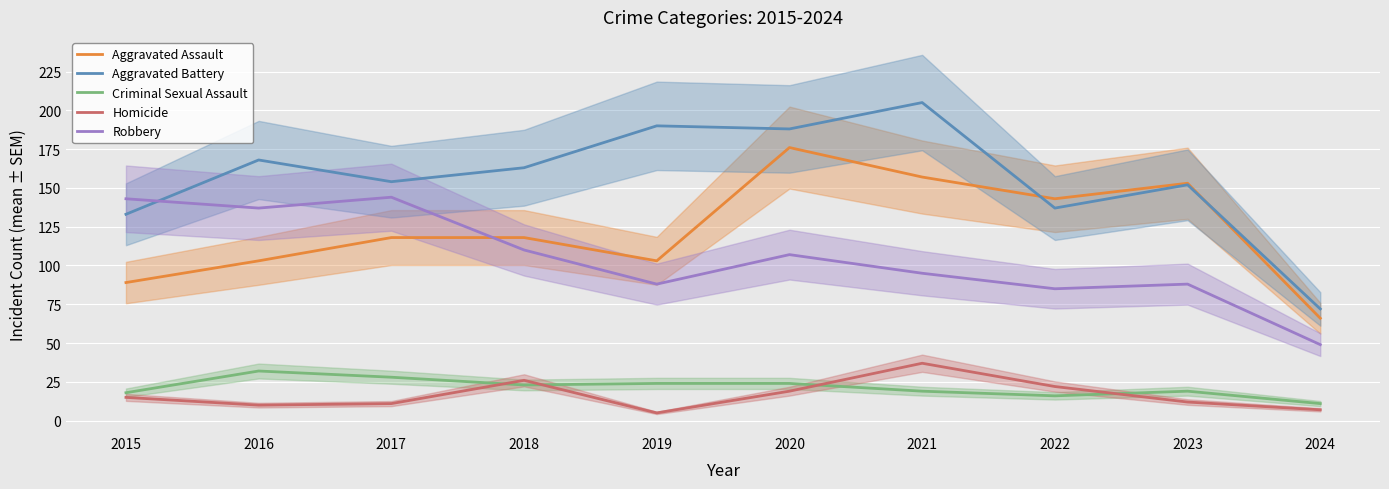

What are all the series names shown in the legend?

Aggravated Assault, Aggravated Battery, Criminal Sexual Assault, Homicide, Robbery